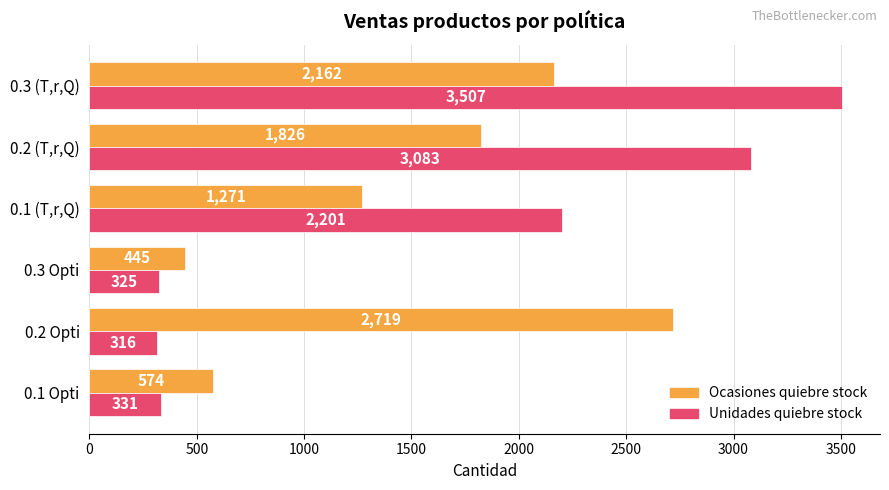

At how many categories does at least one series exceed 3253?

1